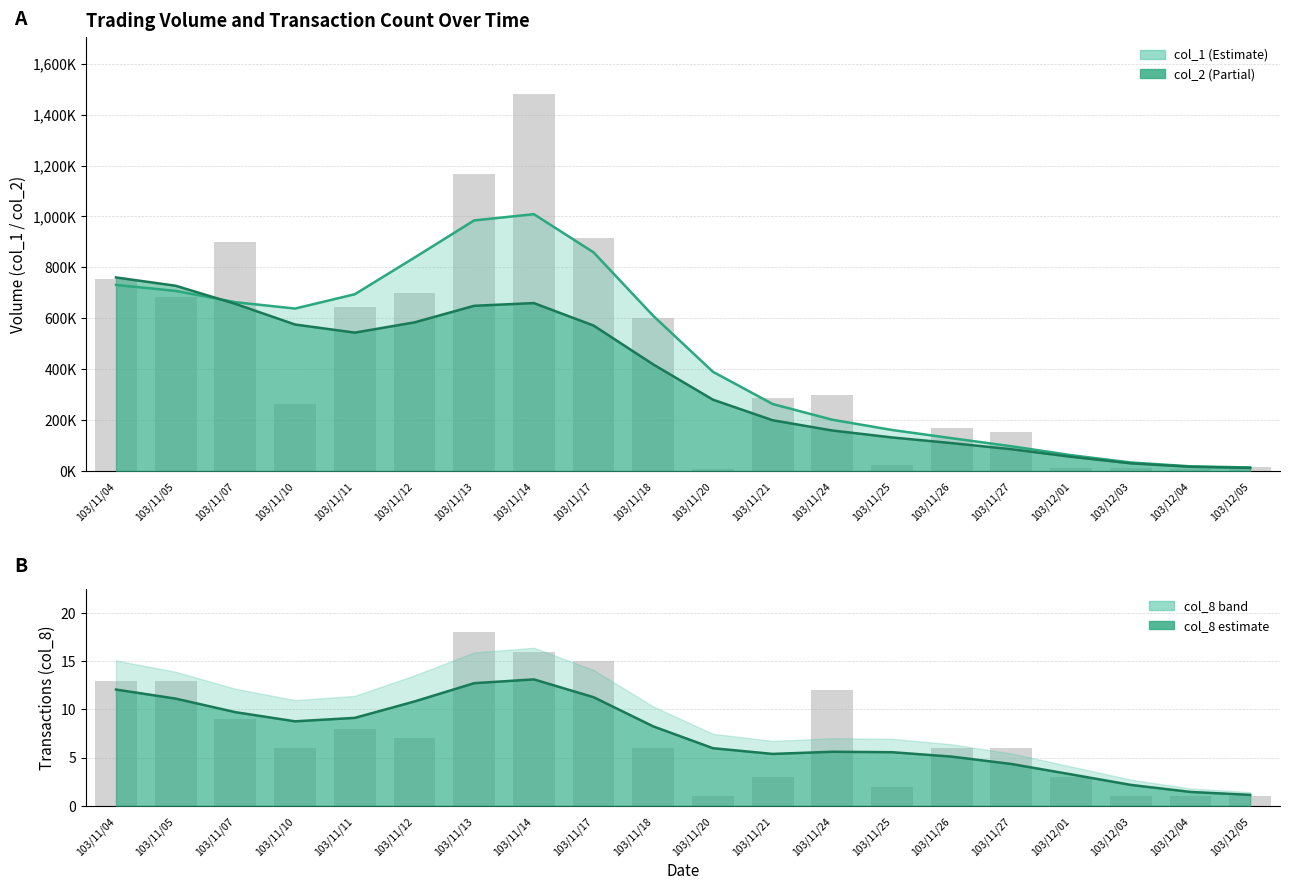

At which category is the sum across all series the highest?

103/11/14